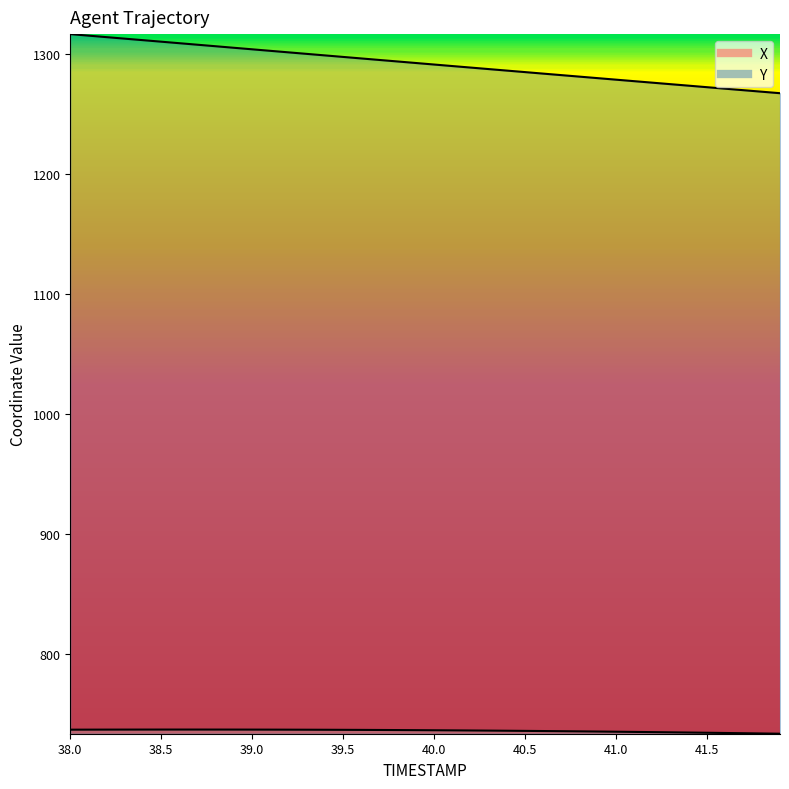

What is the difference between the second highest and second lowest values in the Y series?

46.8